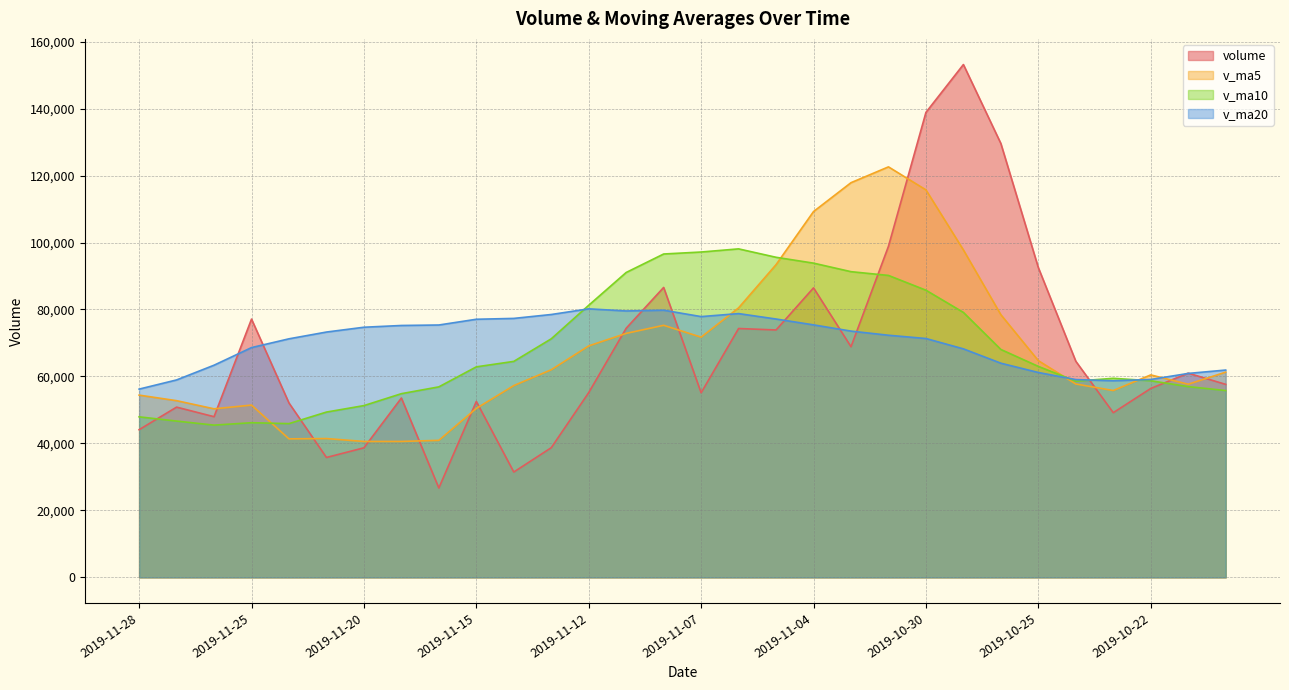

Reading left to right, list all the values displayed in this chart.

volume: 2019-11-28=44098.0	2019-11-27=50840.7	2019-11-26=47982.0	2019-11-25=77131.8	2019-11-22=52072.5	2019-11-21=35803.5	2019-11-20=38687.0	2019-11-19=53555.3	2019-11-18=26694.0	2019-11-15=52533.8	2019-11-14=31458.6	2019-11-13=38721.0	2019-11-12=55183.1	2019-11-11=74406.0	2019-11-08=86588.0	2019-11-07=55124.1	2019-11-06=74317.0	2019-11-05=73880.1	2019-11-04=86457.1	2019-11-01=68874.0	2019-10-31=98883.4	2019-10-30=138861.2	2019-10-29=153153.2	2019-10-28=129557.1	2019-10-25=92496.1	2019-10-24=64538.4	2019-10-23=49178.8	2019-10-22=56409.3	2019-10-21=60983.6	2019-10-18=57639.2
v_ma5: 2019-11-28=54425.0	2019-11-27=52766.1	2019-11-26=50335.3	2019-11-25=51450.0	2019-11-22=41362.4	2019-11-21=41454.7	2019-11-20=40585.7	2019-11-19=40592.5	2019-11-18=40918.1	2019-11-15=50460.5	2019-11-14=57271.3	2019-11-13=62004.4	2019-11-12=69123.6	2019-11-11=72863.0	2019-11-08=75273.3	2019-11-07=71730.5	2019-11-06=80482.3	2019-11-05=93391.1	2019-11-04=109245.8	2019-11-01=117865.8	2019-10-31=122590.2	2019-10-30=115721.2	2019-10-29=97784.7	2019-10-28=78435.9	2019-10-25=64721.2	2019-10-24=57749.9	2019-10-23=55797.1	2019-10-22=60460.9	2019-10-21=57677.7	2019-10-18=61284.9
v_ma10: 2019-11-28=47939.8	2019-11-27=46675.9	2019-11-26=45463.9	2019-11-25=46184.1	2019-11-22=45911.5	2019-11-21=49363.0	2019-11-20=51295.1	2019-11-19=54858.1	2019-11-18=56890.6	2019-11-15=62866.9	2019-11-14=64500.9	2019-11-13=71243.4	2019-11-12=81257.4	2019-11-11=91054.4	2019-11-08=96569.5	2019-11-07=97160.3	2019-11-06=98101.8	2019-11-05=95587.9	2019-11-04=93840.9	2019-11-01=91293.5	2019-10-31=90170.0	2019-10-30=85759.1	2019-10-29=79122.8	2019-10-28=68056.9	2019-10-25=63003.1	2019-10-24=58589.3	2019-10-23=59443.2	2019-10-22=58712.1	2019-10-21=56967.3	2019-10-18=55793.8
v_ma20: 2019-11-28=56220.4	2019-11-27=58959.7	2019-11-26=63360.7	2019-11-25=68619.2	2019-11-22=71240.5	2019-11-21=73261.7	2019-11-20=74698.4	2019-11-19=75223.0	2019-11-18=75365.7	2019-11-15=77080.2	2019-11-14=77335.5	2019-11-13=78501.2	2019-11-12=80190.1	2019-11-11=79555.6	2019-11-08=79786.3	2019-11-07=77874.8	2019-11-06=78772.5	2019-11-05=77150.0	2019-11-04=75404.1	2019-11-01=73543.7	2019-10-31=72306.3	2019-10-30=71331.0	2019-10-29=68240.1	2019-10-28=63955.9	2019-10-25=61182.2	2019-10-24=59064.6	2019-10-23=58714.4	2019-10-22=59095.2	2019-10-21=60905.1	2019-10-18=61911.0